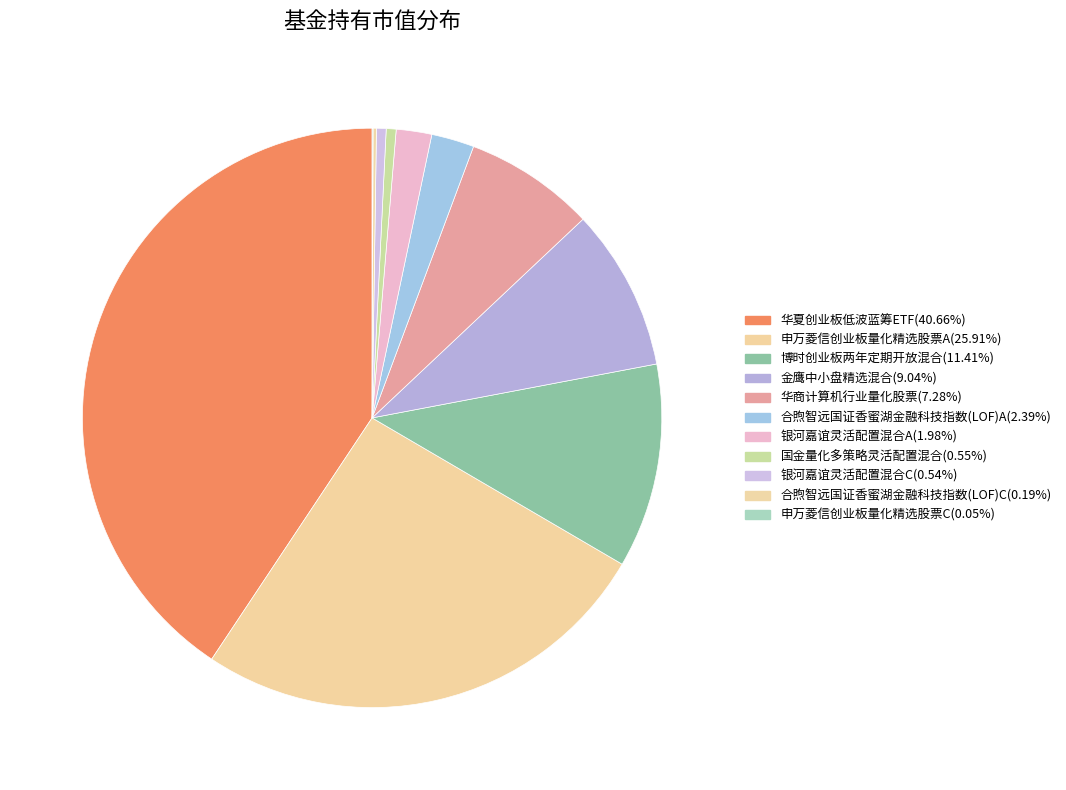

What percentage is the 银河嘉谊灵活配置混合A slice, to the nearest percent?

2%